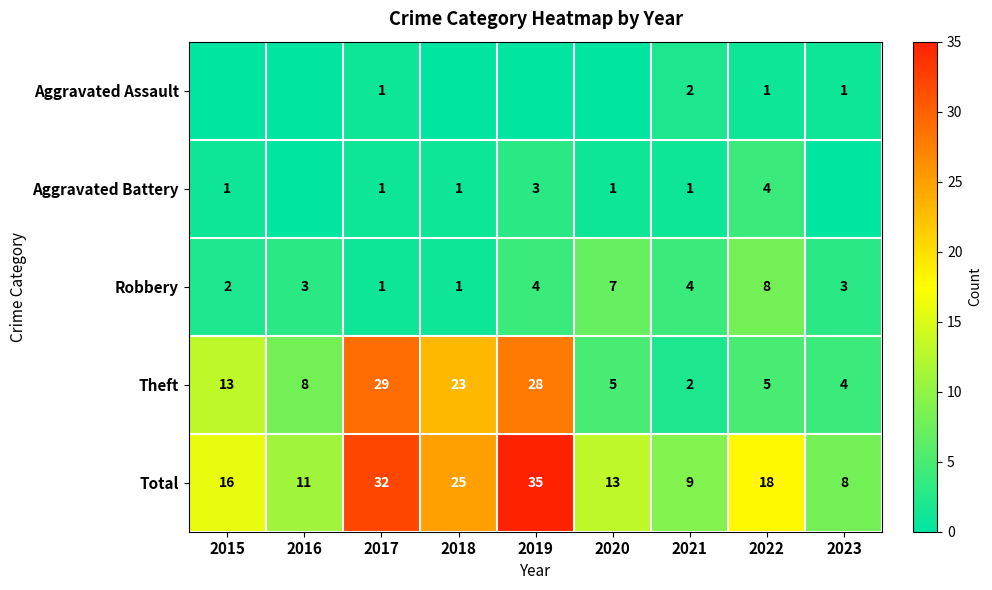

What is the sum of all Total values?

167